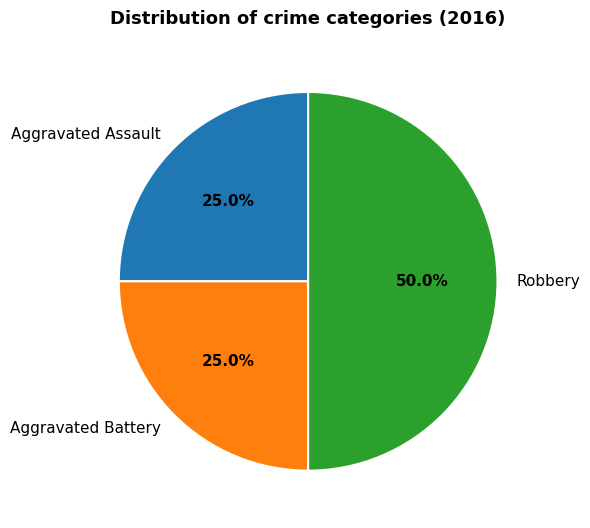

Between Robbery and Aggravated Battery, which is larger?

Robbery